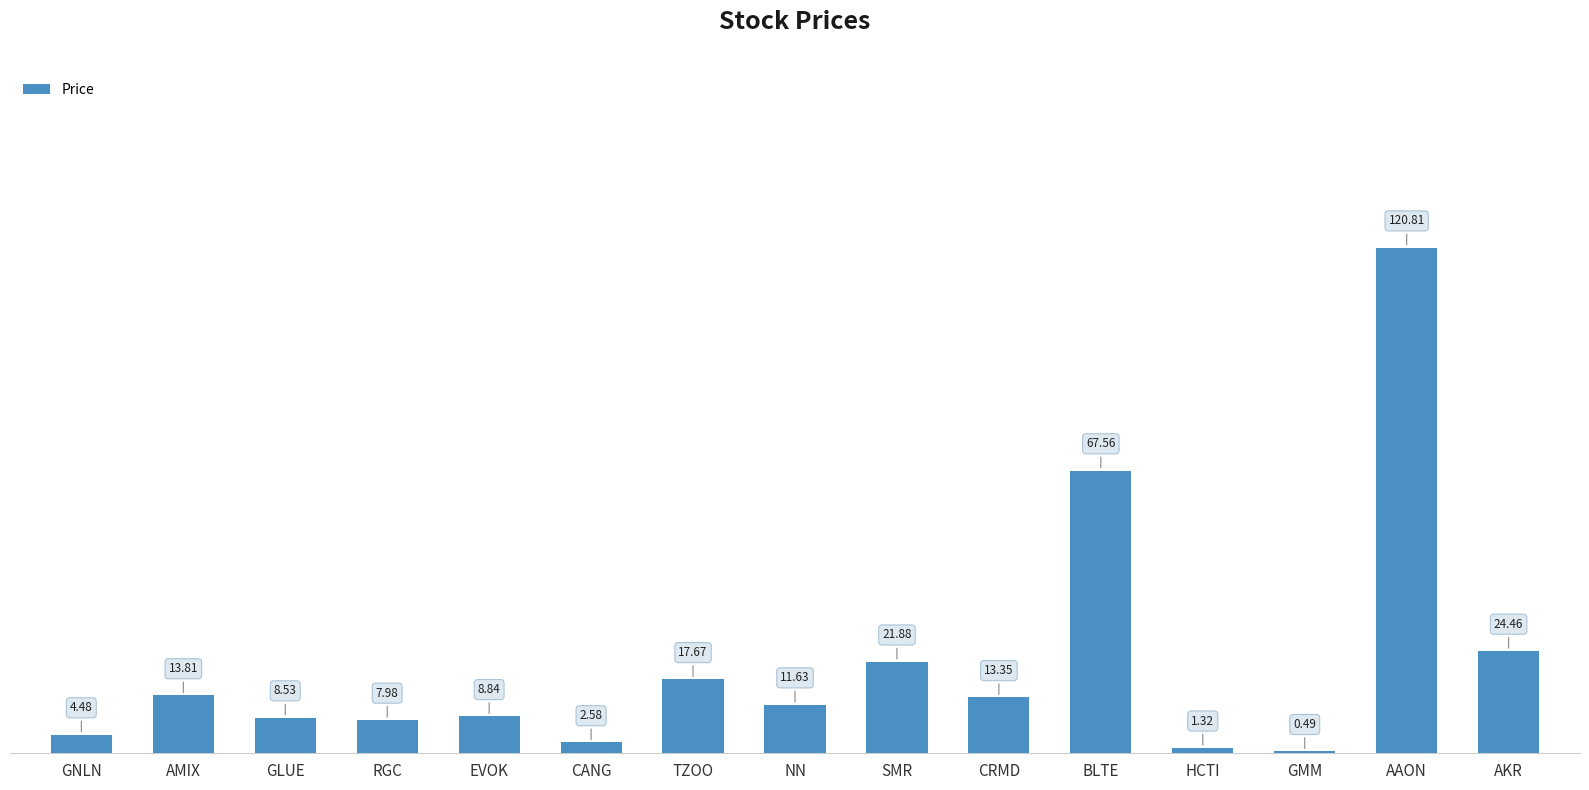

Rank the categories by value from highest to lowest.

AAON, BLTE, AKR, SMR, TZOO, AMIX, CRMD, NN, EVOK, GLUE, RGC, GNLN, CANG, HCTI, GMM